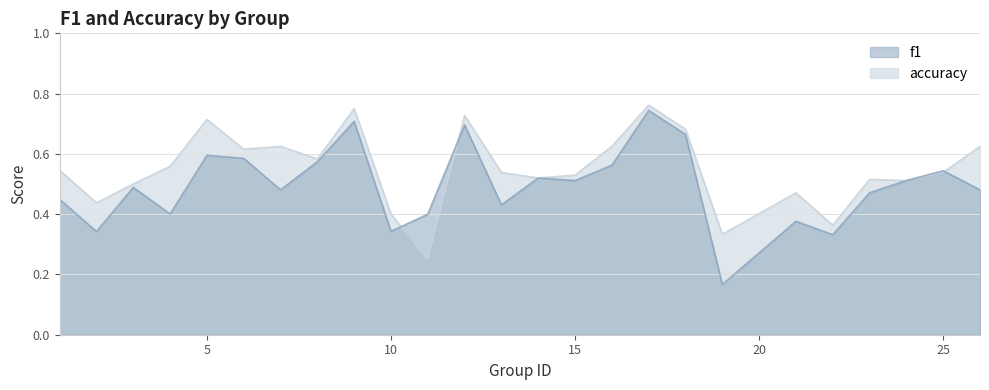

Is the value of accuracy at 6 greater than the value of f1 at 11?

Yes